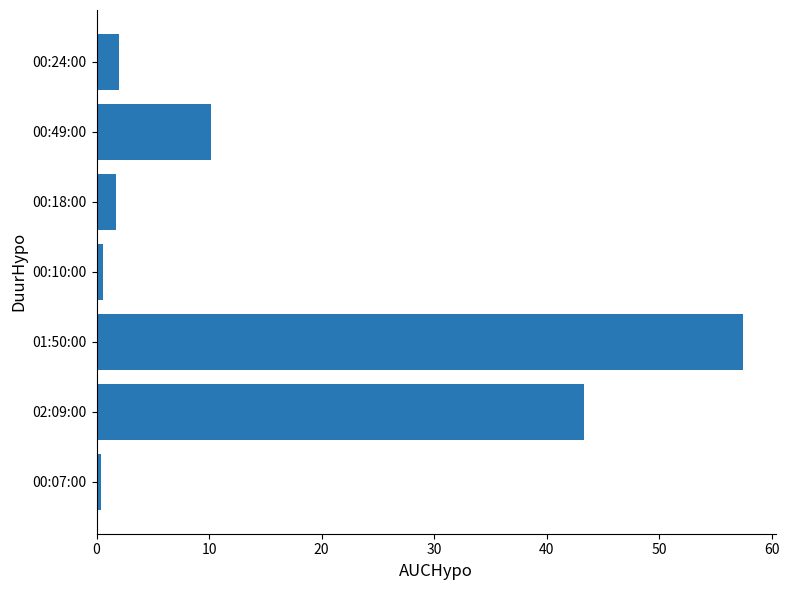

How many values are below 2?

3